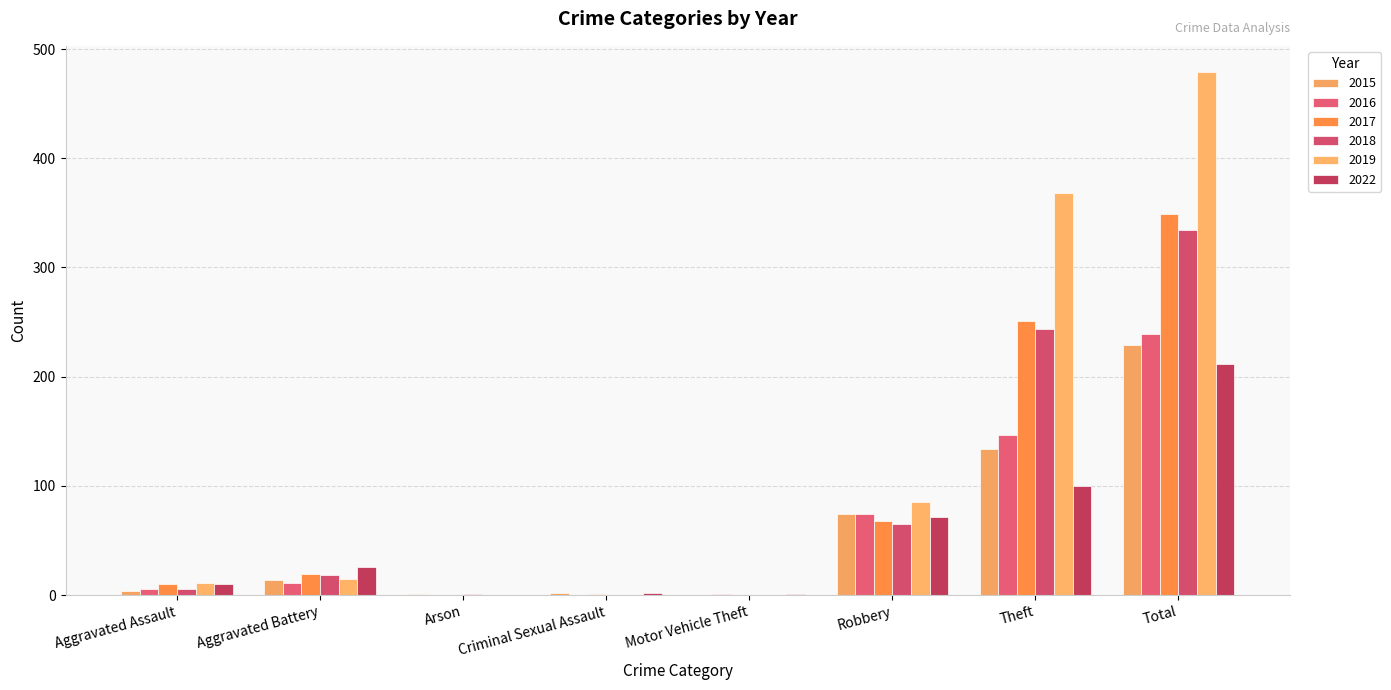

What is the average value of the 2015 series?

57